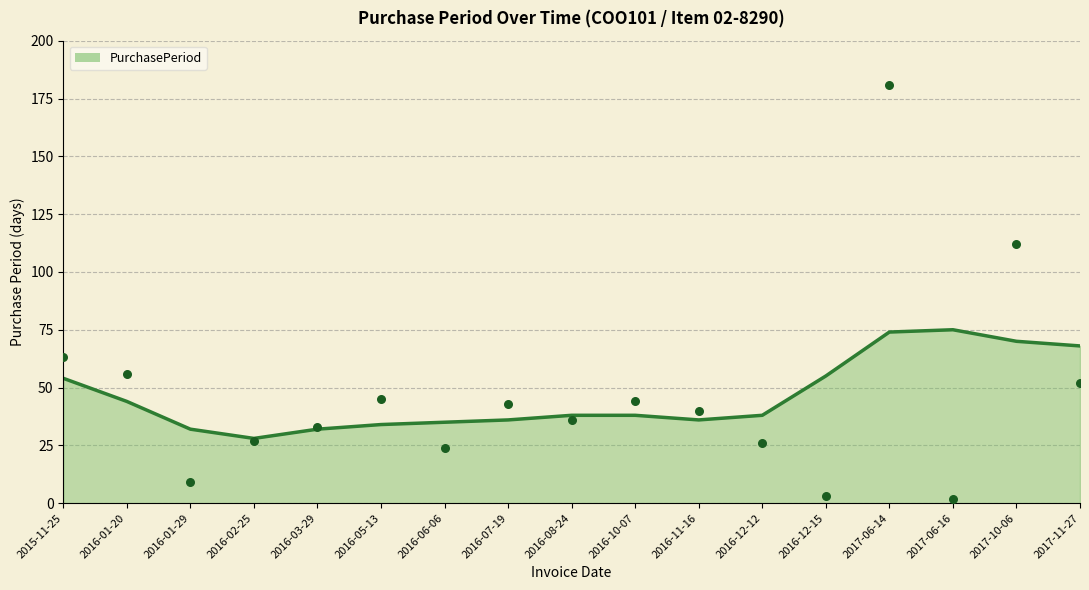

What is the ratio of the value at 2016-08-24 to the value at 2016-10-07?

0.8